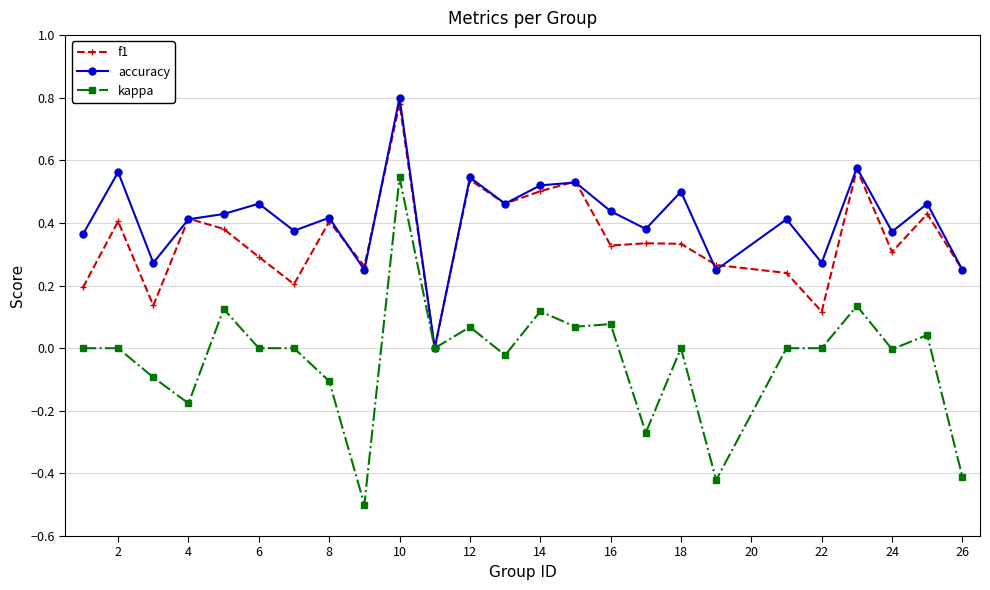

What is the minimum value shown in the chart?

-0.5